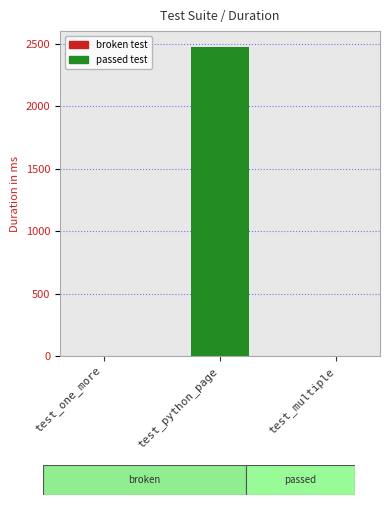

What is the approximate value at test_python_page?

2478